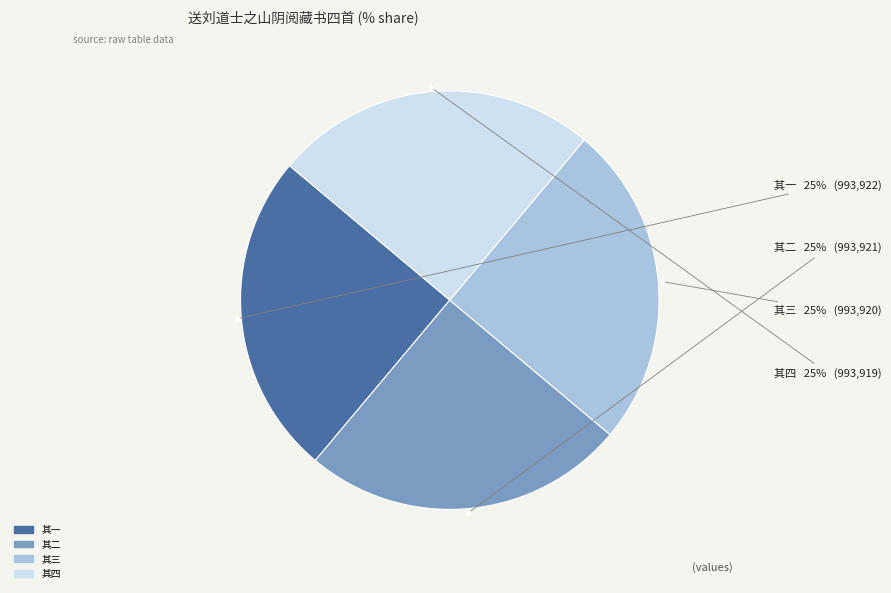

How many slices are in this pie chart?

4